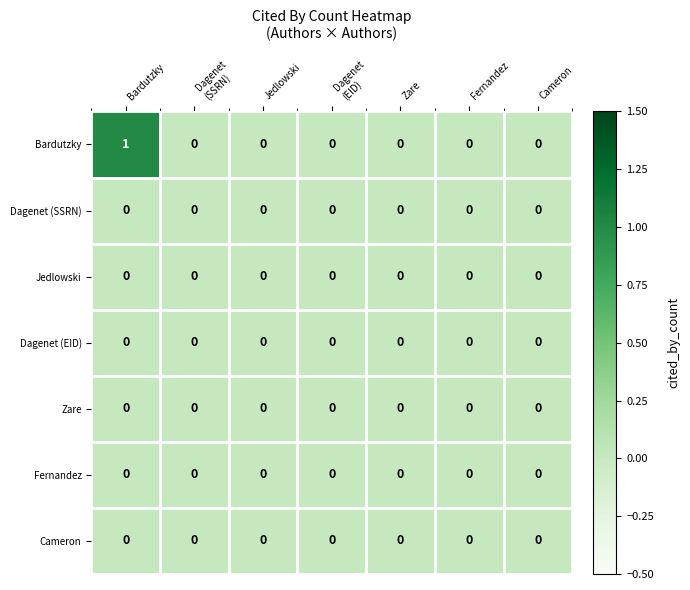

At which category does the chart reach its peak across all series?

Bardutzky